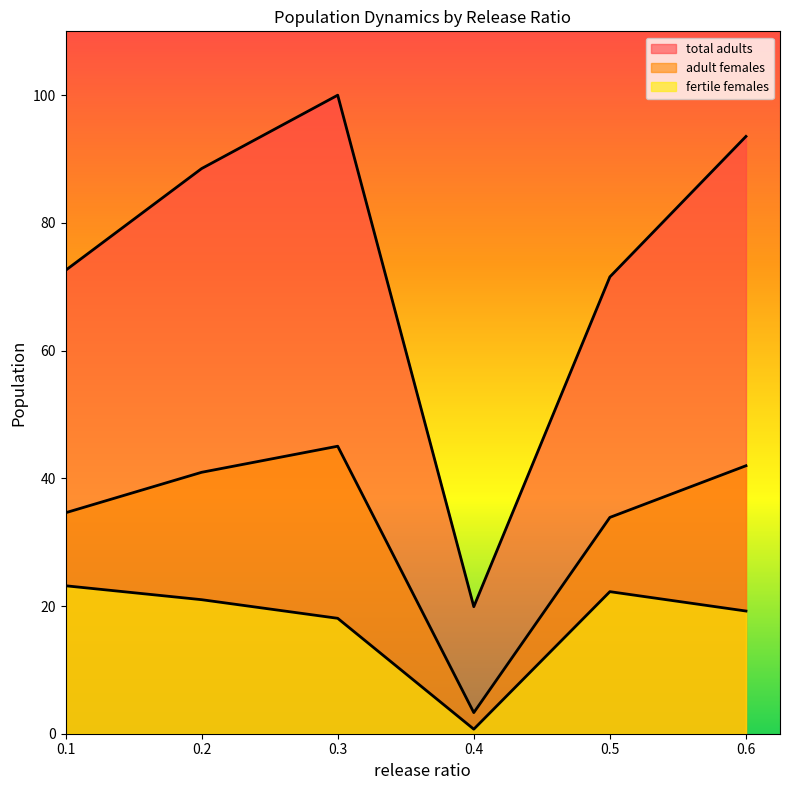

What is the highest value of the fertile females series?

23.2